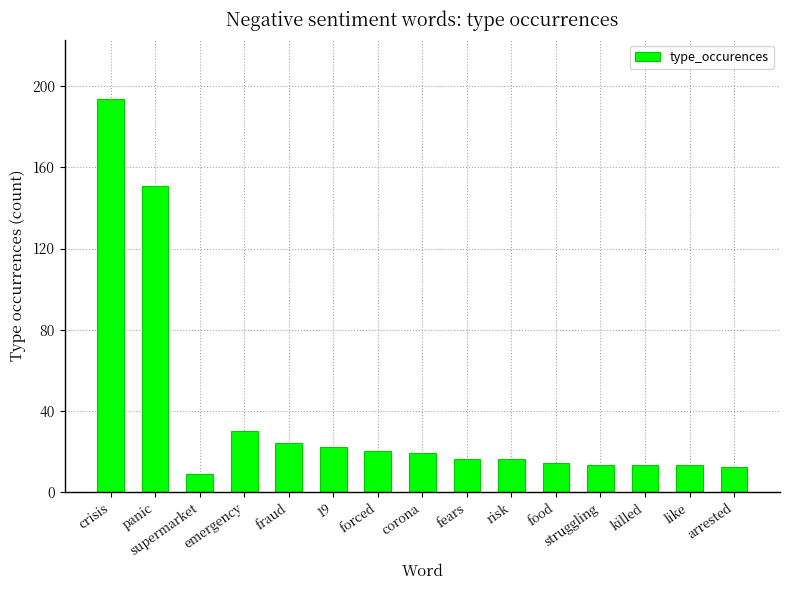

Between 19 and struggling, which is larger?

19